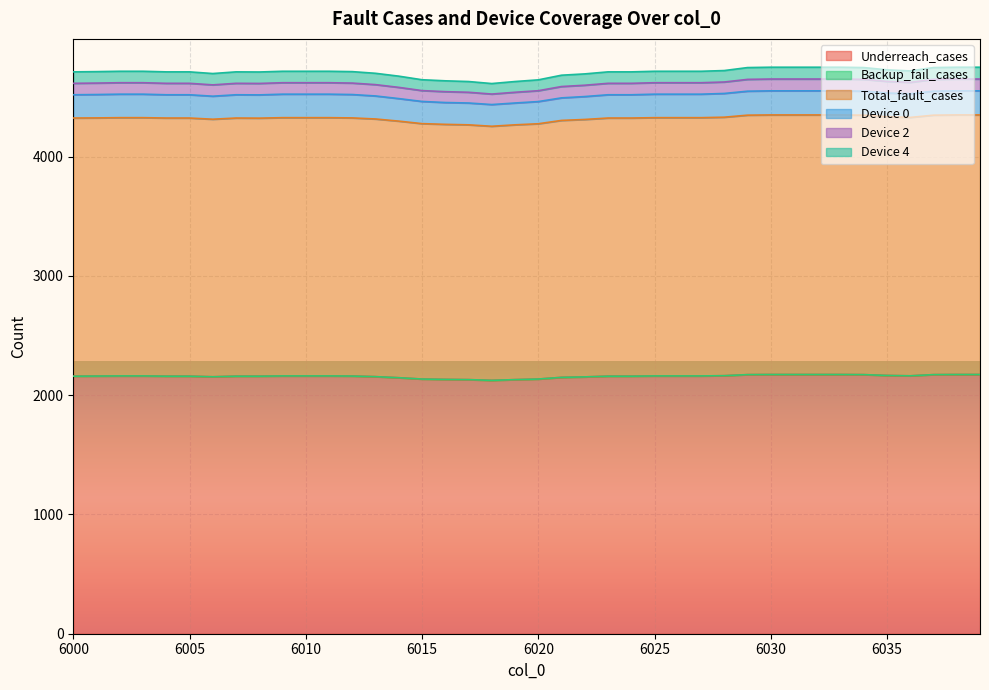

What is the maximum value for Total_fault_cases?

4349